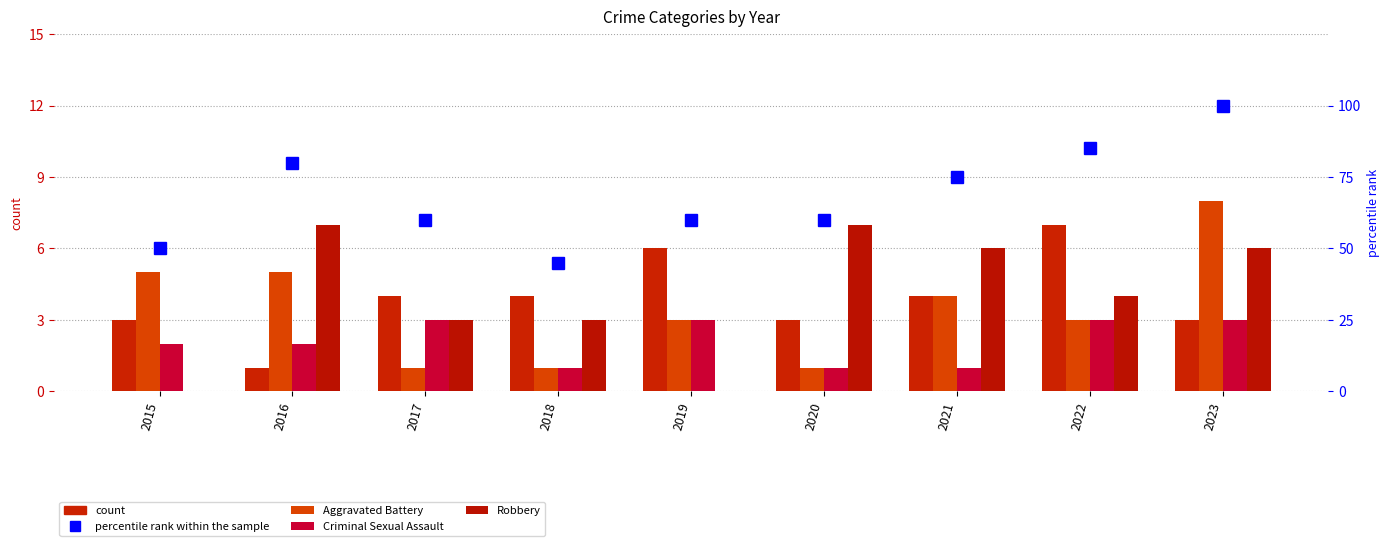

True or false: percentile rank within the sample has a value of 36 at 2016.

False